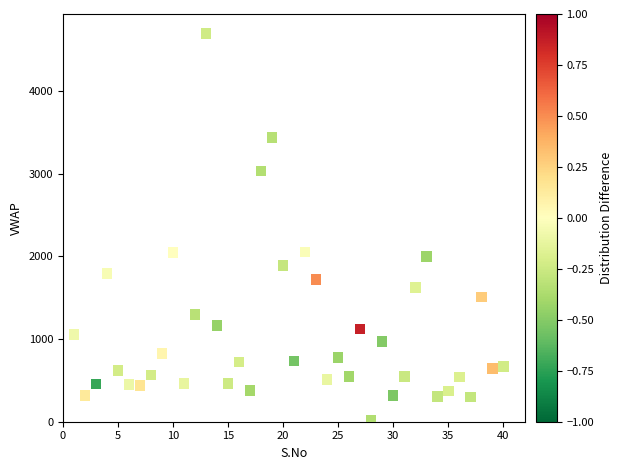

What is the range of Y values (max minus min)?

4684.4